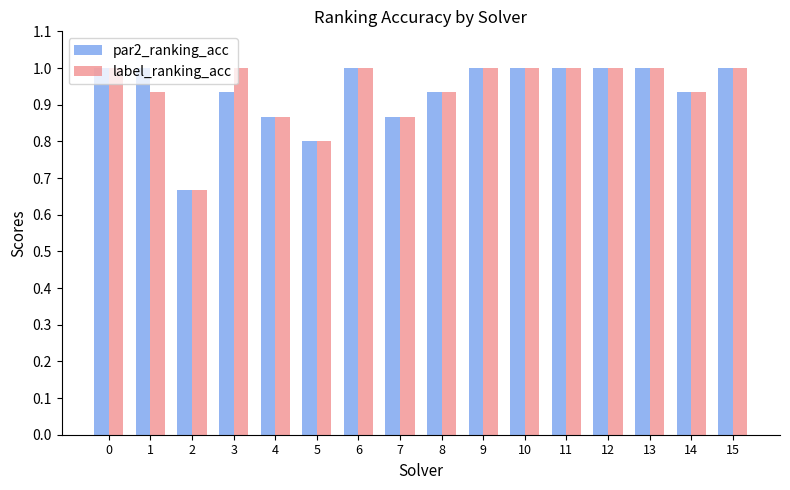

Where is label_ranking_acc nearest to the value 0?

2